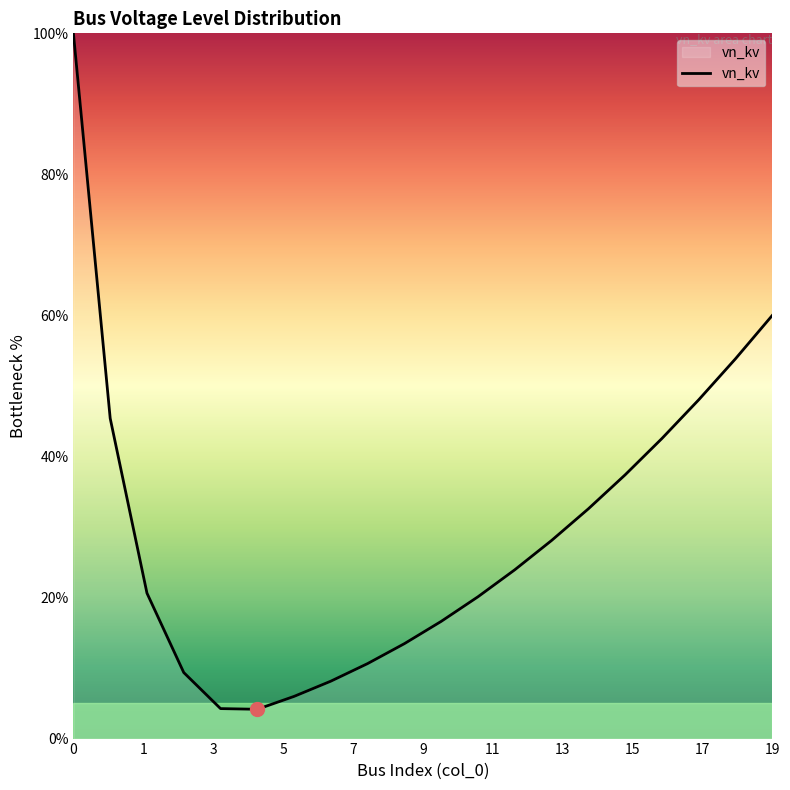

What is the difference between the maximum and minimum values?

95.8